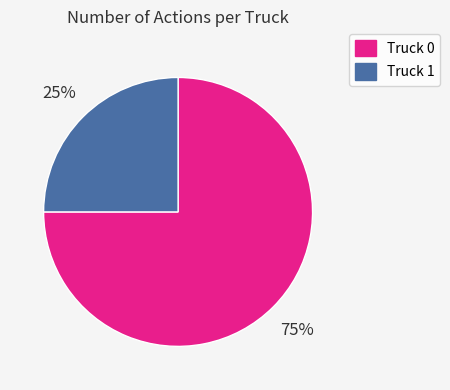

Do Truck 1 and Truck 0 together represent more than half of the pie?

Yes